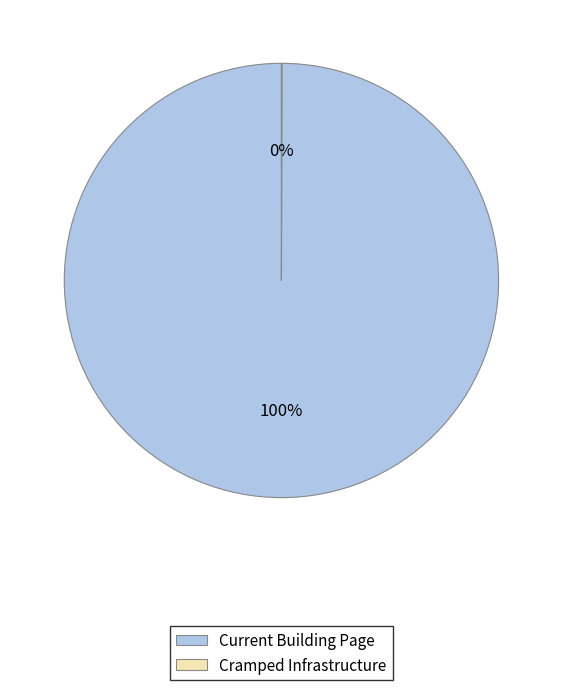

Is it true that Current Building Page is 100% of the pie?

True